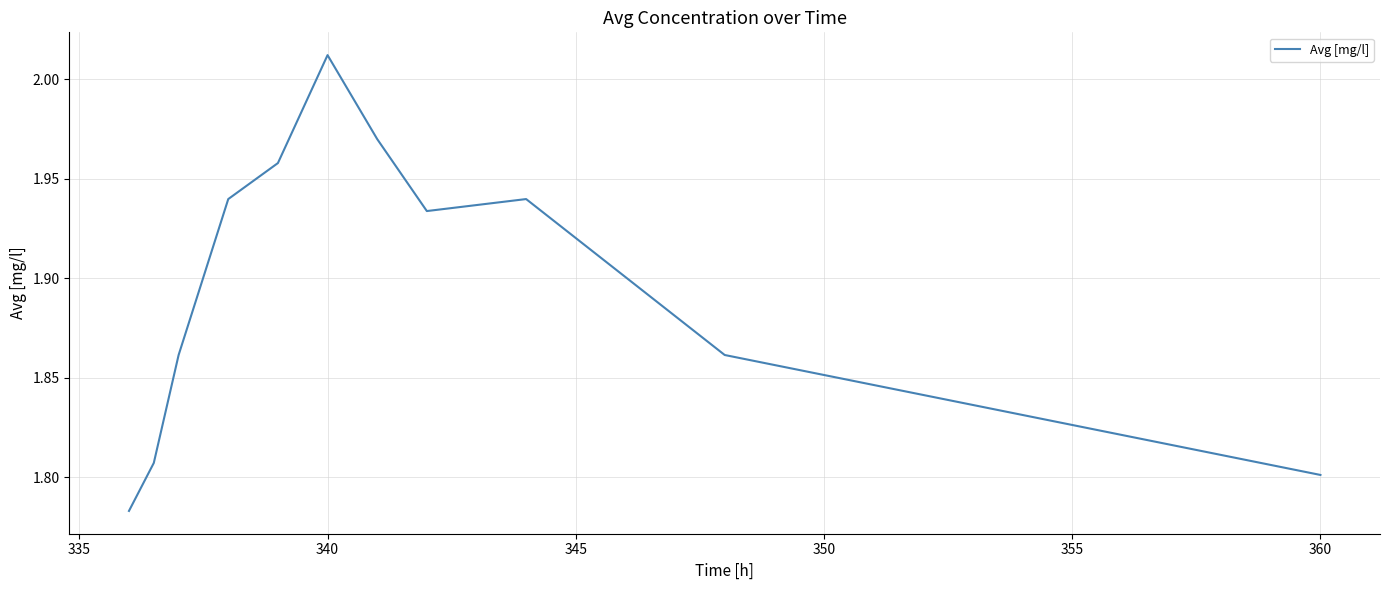

Reading right to left, what are all the values shown in this chart?

1.8	1.9	1.9	1.9	2.0	2.0	2.0	1.9	1.9	1.8	1.8